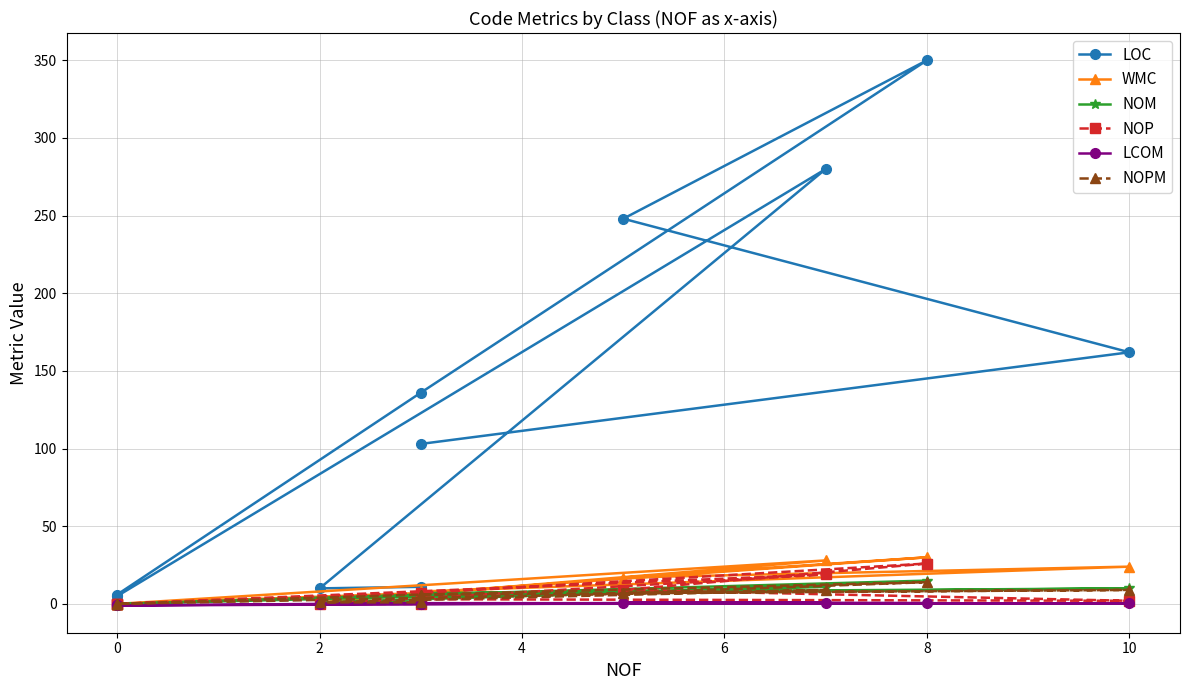

How many interior local valleys does the WMC series have?

1